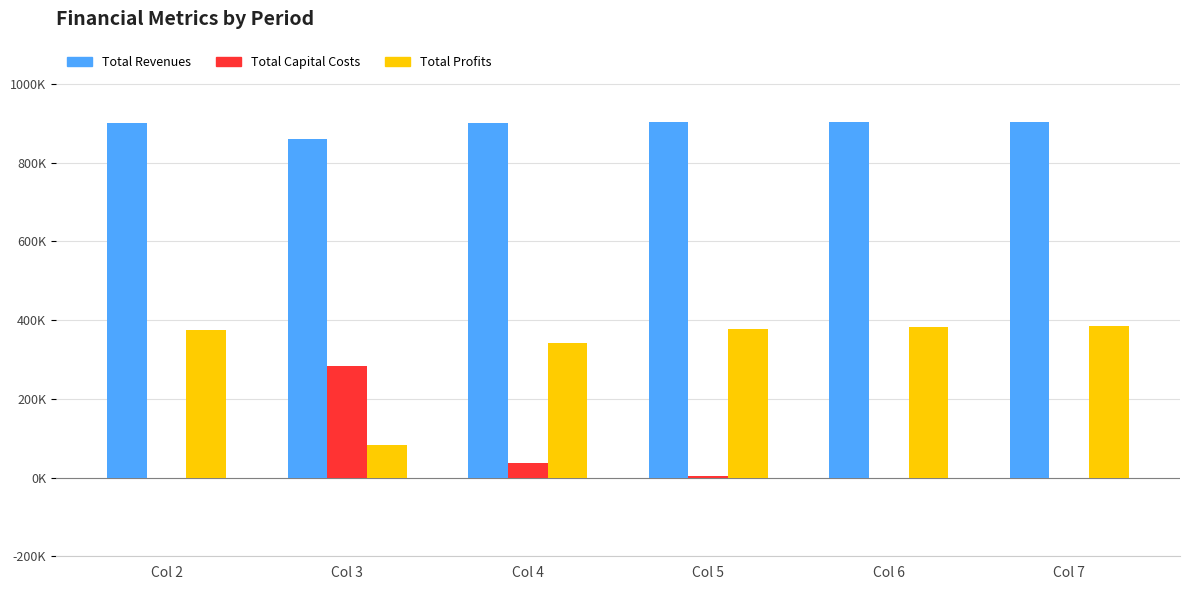

What is the lowest value of the Total Profits series?

82231.3